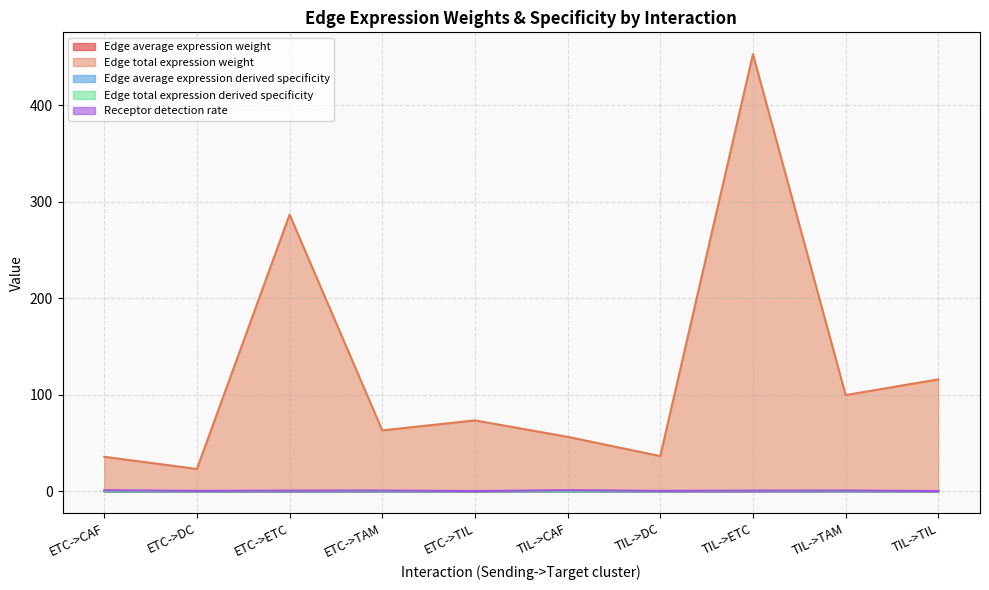

List the labels in order of Receptor detection rate value, smallest first.

ETC->TIL, TIL->TIL, ETC->DC, TIL->DC, ETC->ETC, TIL->ETC, ETC->TAM, TIL->TAM, ETC->CAF, TIL->CAF